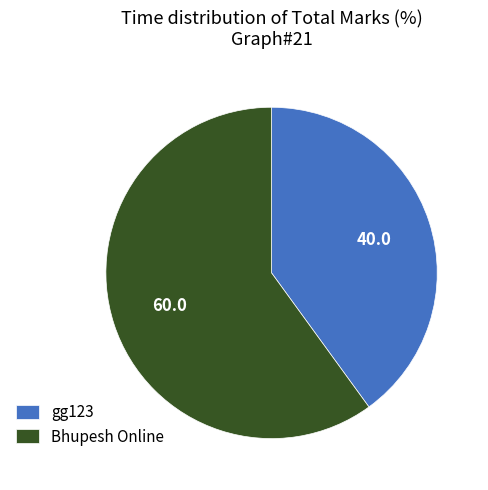

Count the number of slices in the pie.

2